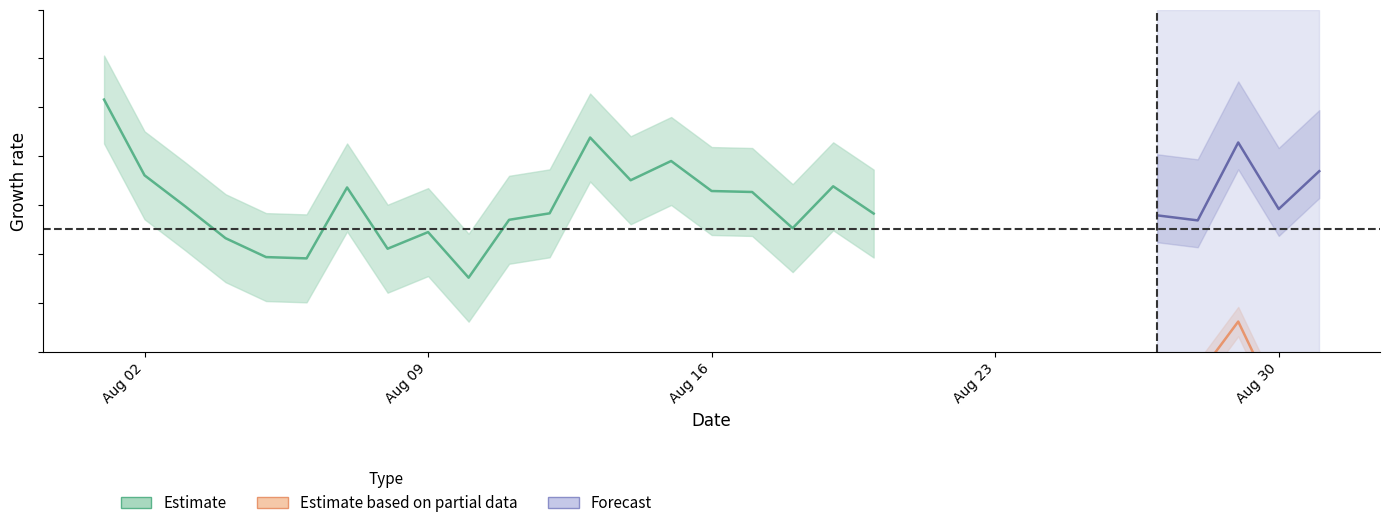

The pcr_positivity series shows 0.3 at pcr_positivity. True or false?

False